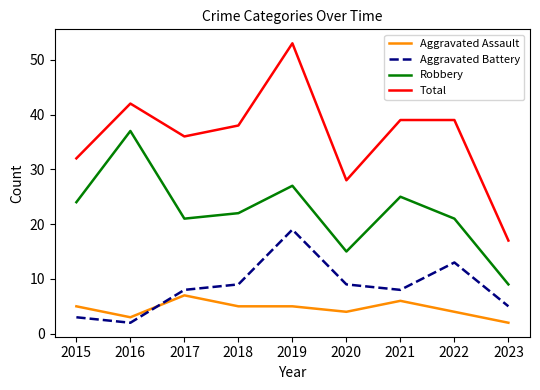

True or false: Robbery and Total intersect in this chart.

False